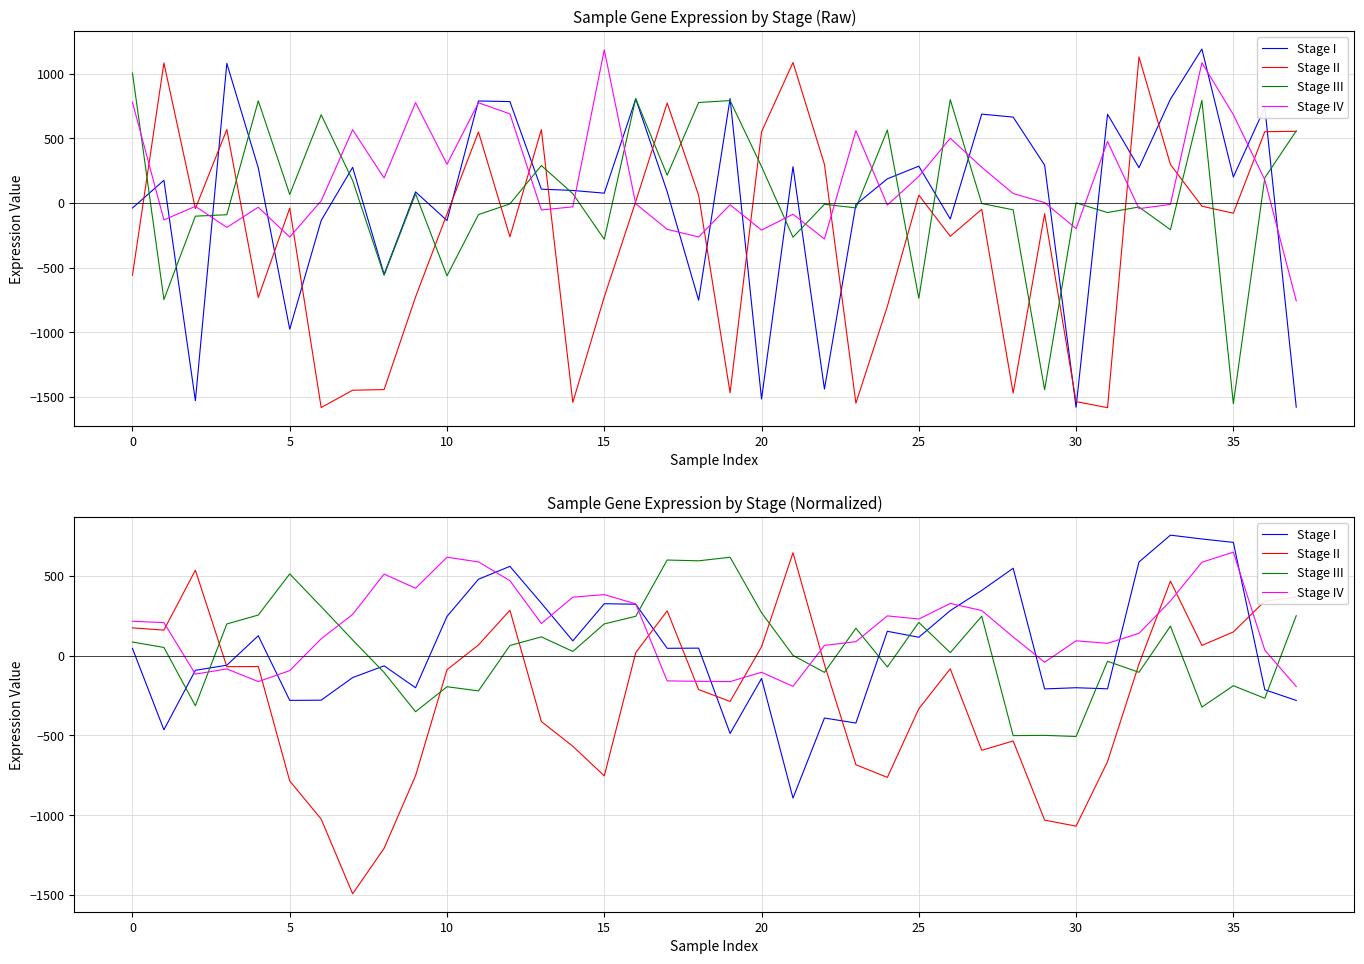

At which label does Stage III reach its peak?

19